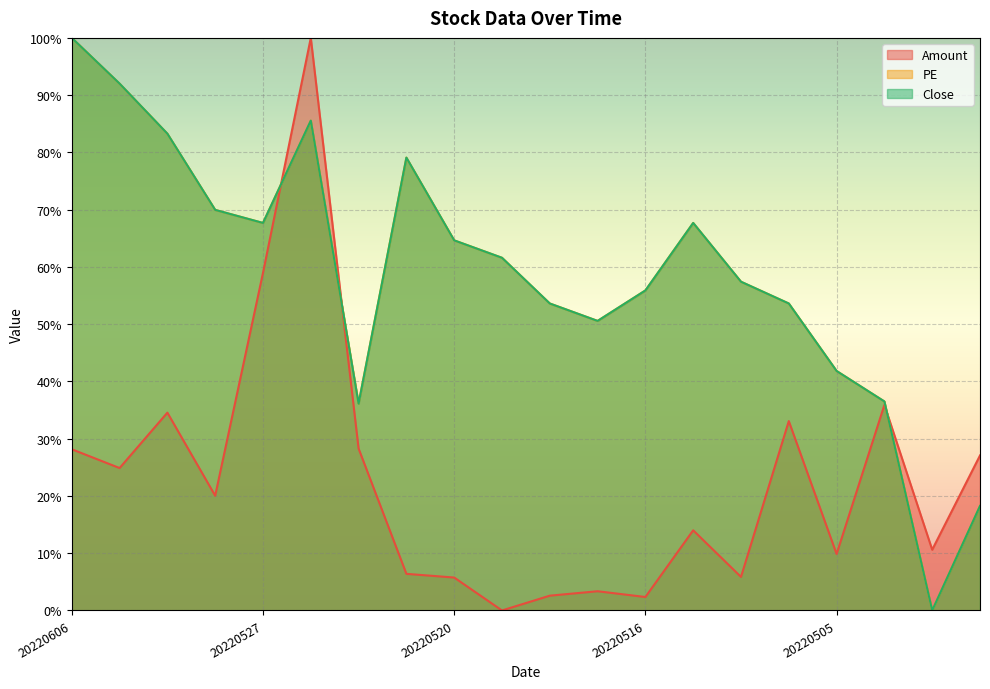

Reading left to right, extract all data points from this chart.

Amount: 20220606=28.2	20220602=24.9	20220601=34.5	20220530=20.0	20220527=59.0	20220526=100.0	20220524=28.3	20220523=6.4	20220520=5.8	20220519=0.0	20220518=2.6	20220517=3.4	20220516=2.3	20220513=14.0	20220512=5.9	20220511=33.1	20220505=9.9	20220429=35.9	20220428=10.6	20220427=27.1
PE: 20220606=100.0	20220602=92.0	20220601=83.3	20220530=70.0	20220527=67.7	20220526=85.6	20220524=36.1	20220523=79.1	20220520=64.6	20220519=61.6	20220518=53.6	20220517=50.6	20220516=55.9	20220513=67.7	20220512=57.4	20220511=53.6	20220505=41.8	20220429=36.5	20220428=0.0	20220427=18.2
Close: 20220606=100.0	20220602=92.0	20220601=83.3	20220530=70.0	20220527=67.7	20220526=85.6	20220524=36.1	20220523=79.1	20220520=64.6	20220519=61.6	20220518=53.6	20220517=50.6	20220516=55.9	20220513=67.7	20220512=57.4	20220511=53.6	20220505=41.8	20220429=36.5	20220428=0.0	20220427=18.3